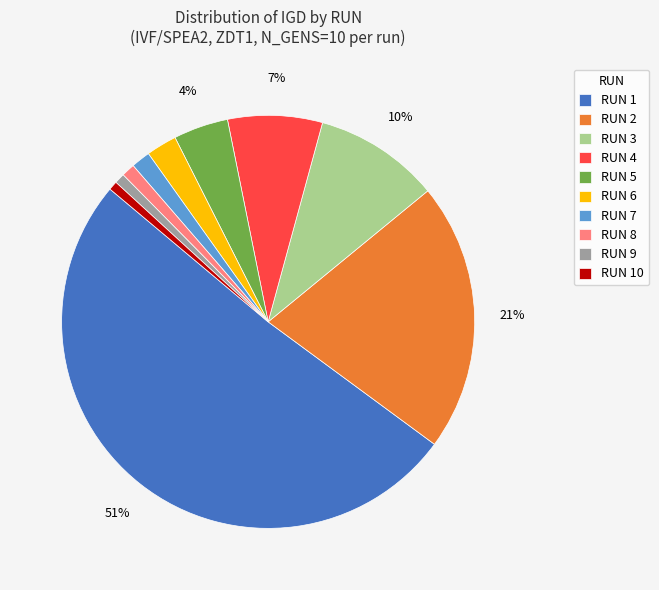

Which has a higher value, RUN 5 or RUN 2?

RUN 2